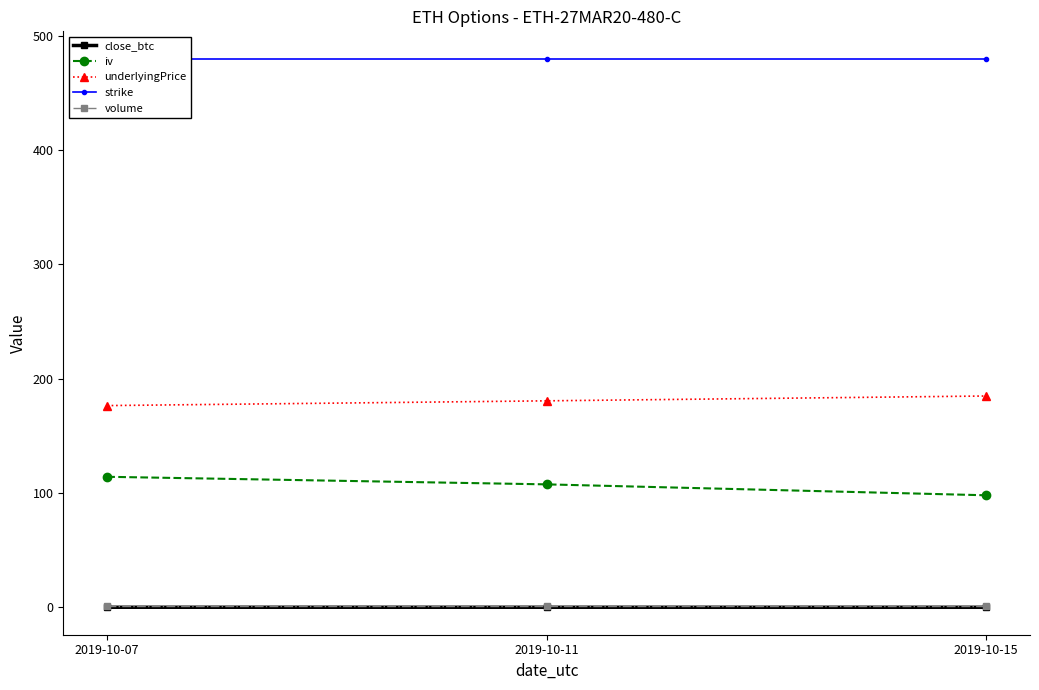

Rank the series at 2019-10-07 from highest to lowest value.

strike, underlyingPrice, iv, volume, close_btc